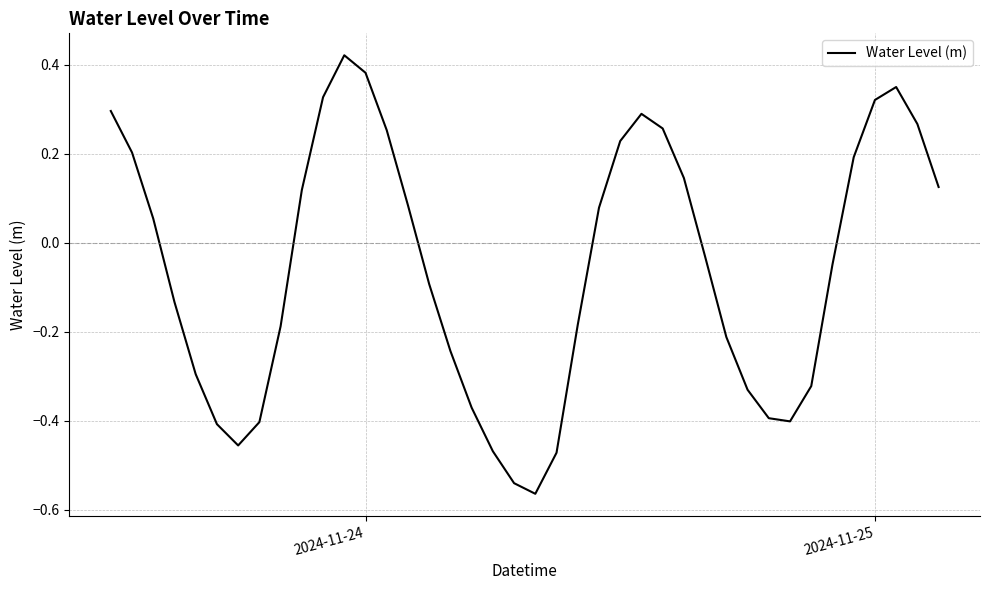

What is the difference between the maximum and minimum values?

1.0